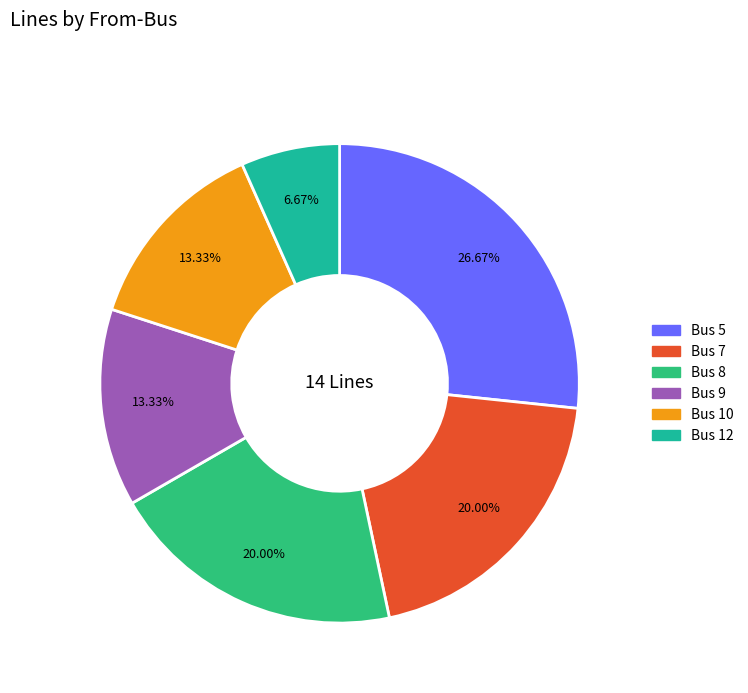

Is it true that Bus 10 is 13% of the pie?

True